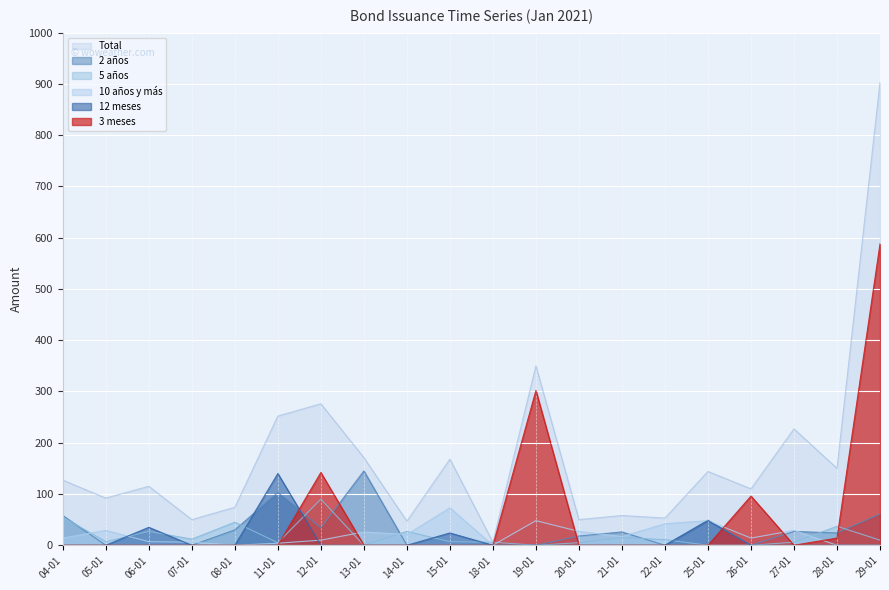

Rank the series by their maximum value, from highest to lowest.

Total, 3 meses, 2 años, 12 meses, 5 años, 10 años y más